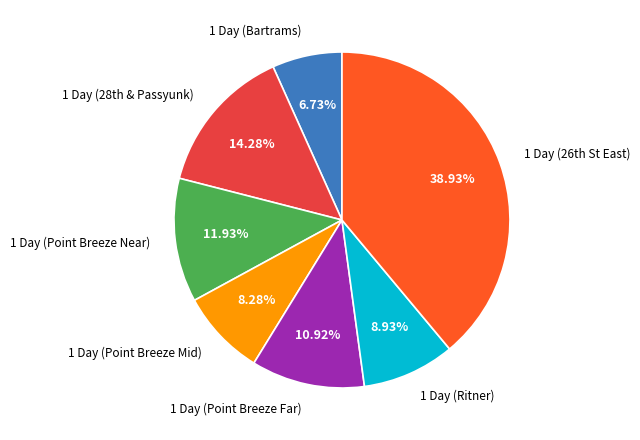

What is the smallest slice in the pie chart?

1 Day (Bartrams)